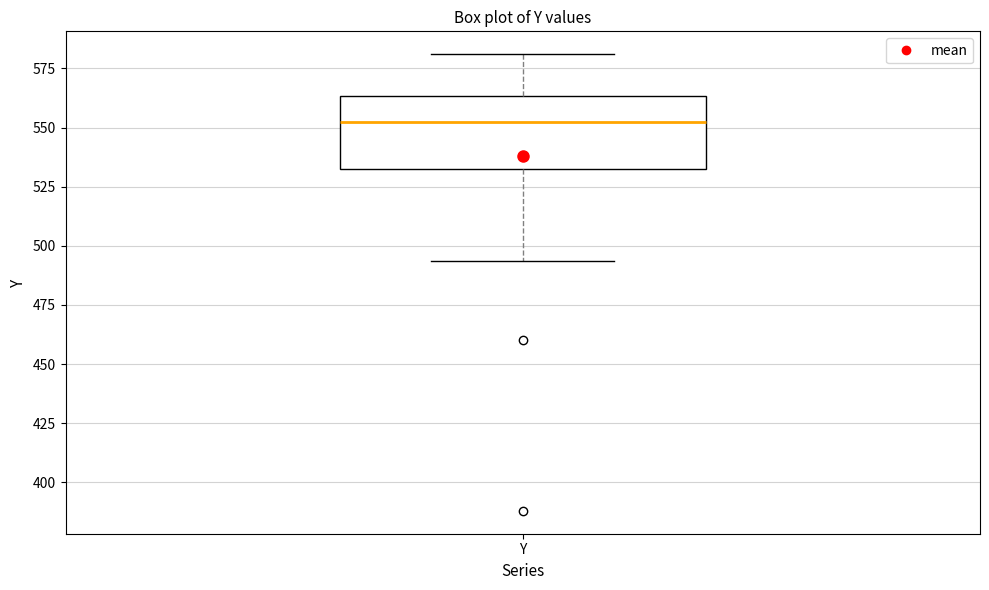

Where does the upper whisker of the box for Y end on the y-axis? The values are not printed on the chart, so give them approximately, as read against the axis.

580